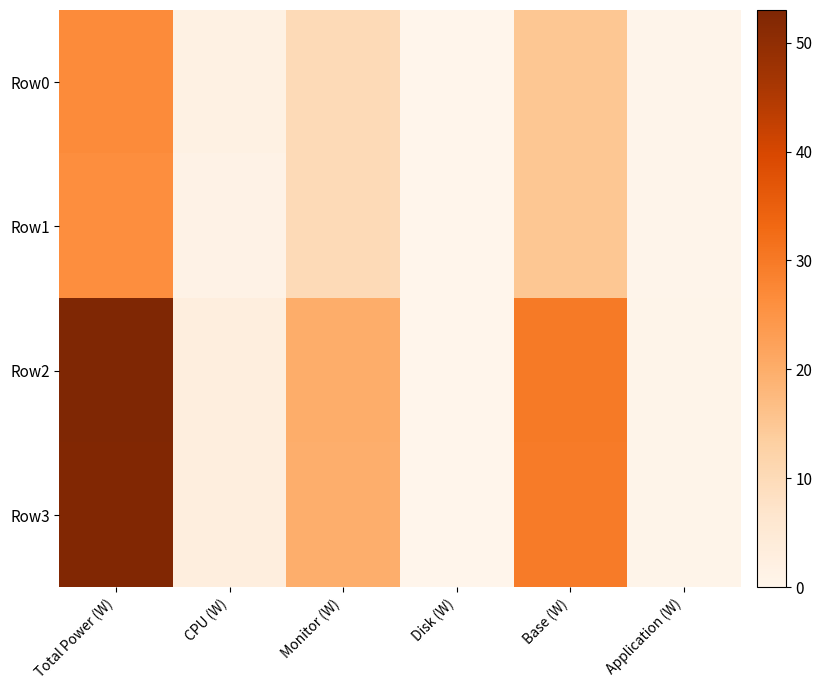

What is the difference between the highest and lowest values at Monitor (W)?

10.0